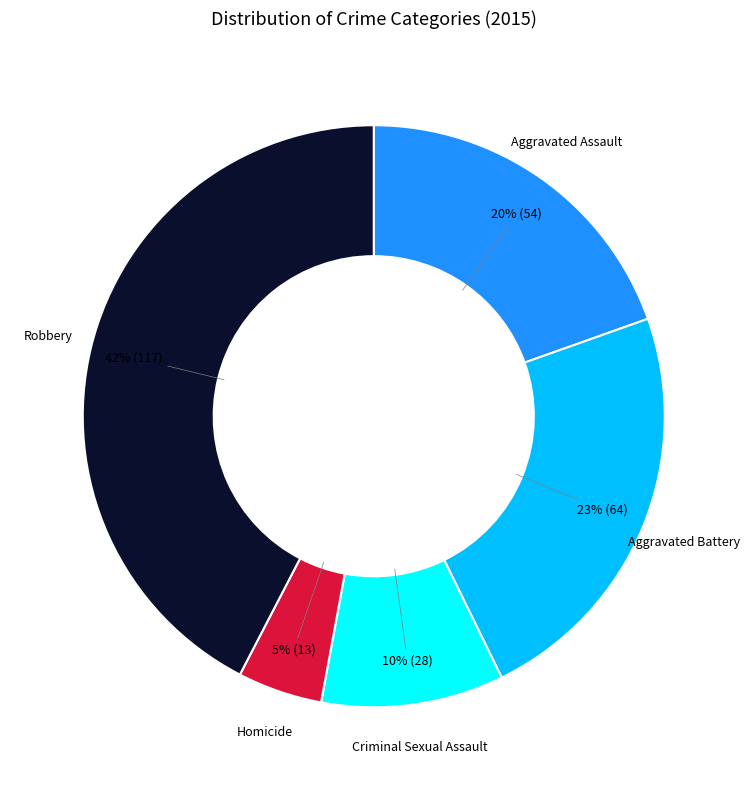

Does Aggravated Battery represent more than half of the total?

No